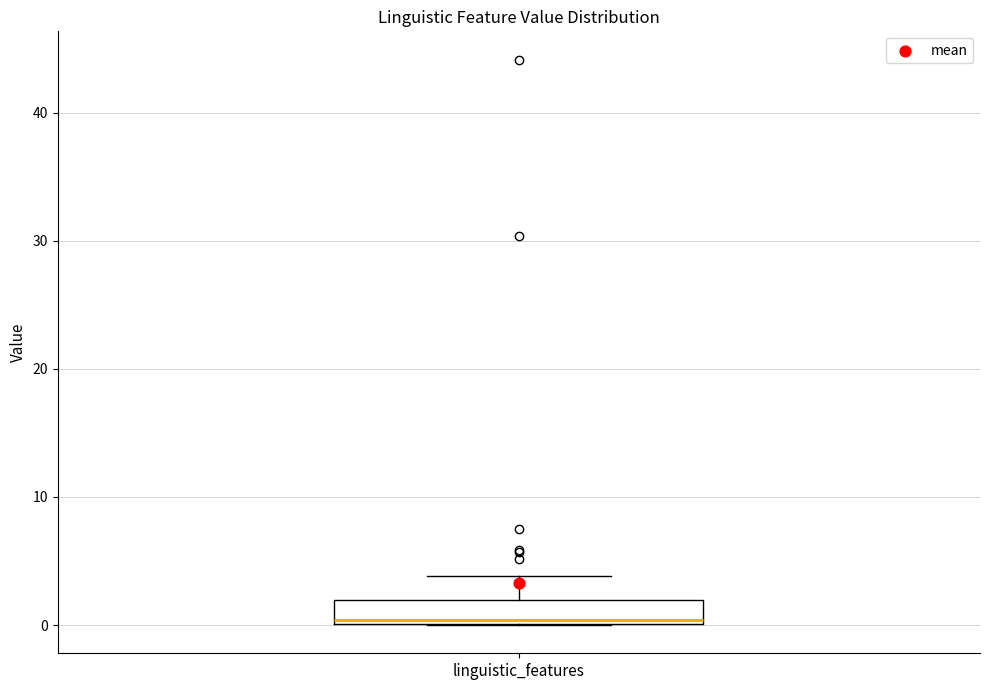

Read this box plot against the y-axis: the position of the median line, the range covered by the box, and the ends of both whiskers. The values are not printed on the chart, so give them approximately, as read against the axis.

median 0 (just above the box's lower edge), box 0 to 2, whiskers 0 to 4